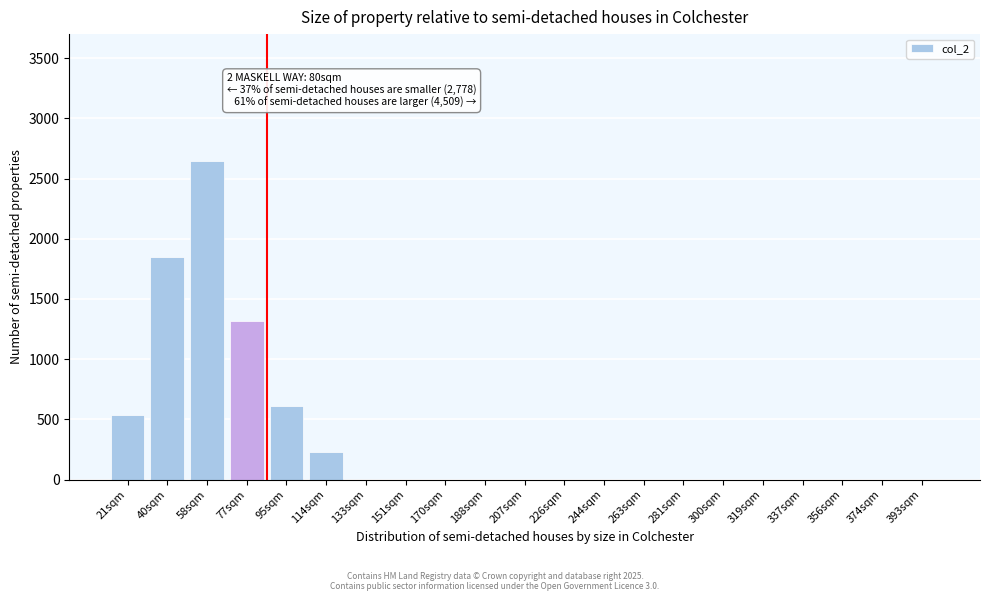

Reading left to right, list all the values displayed in this chart.

21sqm=540	40sqm=1850	58sqm=2650	77sqm=1320	95sqm=610	114sqm=230	133sqm=0	151sqm=0	170sqm=0	188sqm=0	207sqm=0	226sqm=0	244sqm=0	263sqm=0	281sqm=0	300sqm=0	319sqm=0	337sqm=0	356sqm=0	374sqm=0	393sqm=0